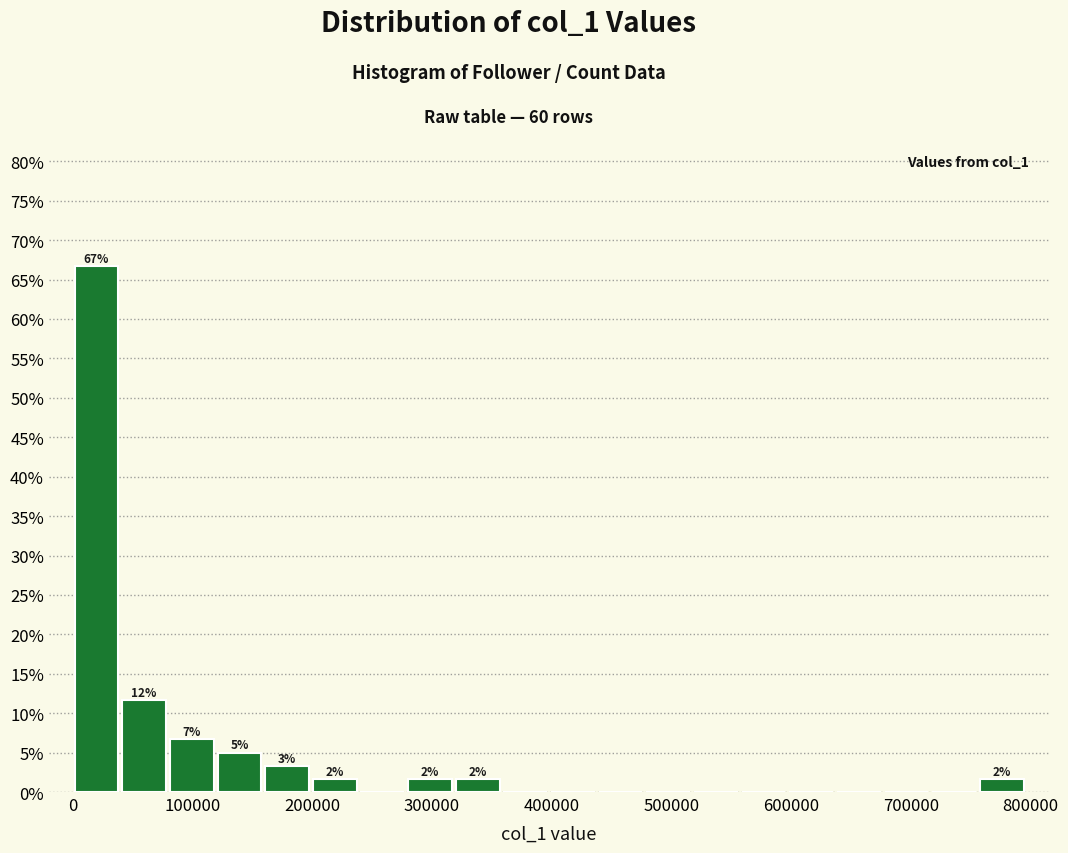

Around what value on the x-axis is the tallest bar? Give the approximate position of its centre, as read against the axis.

20000